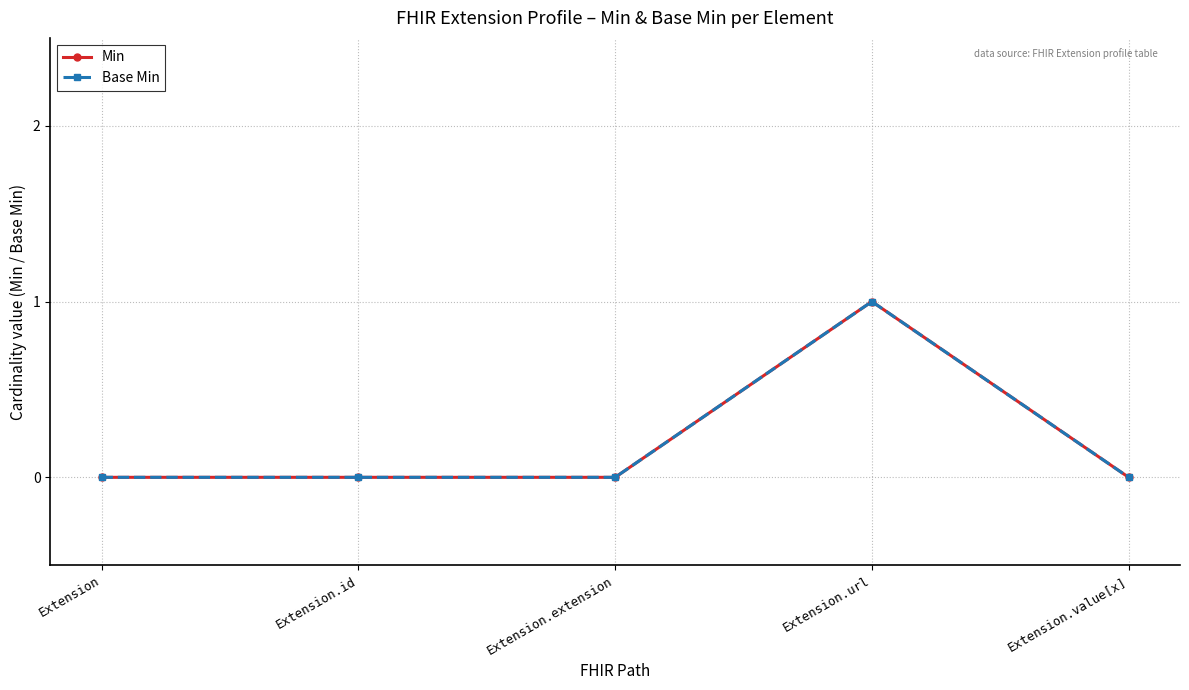

Does the chart have visible grid lines?

Yes